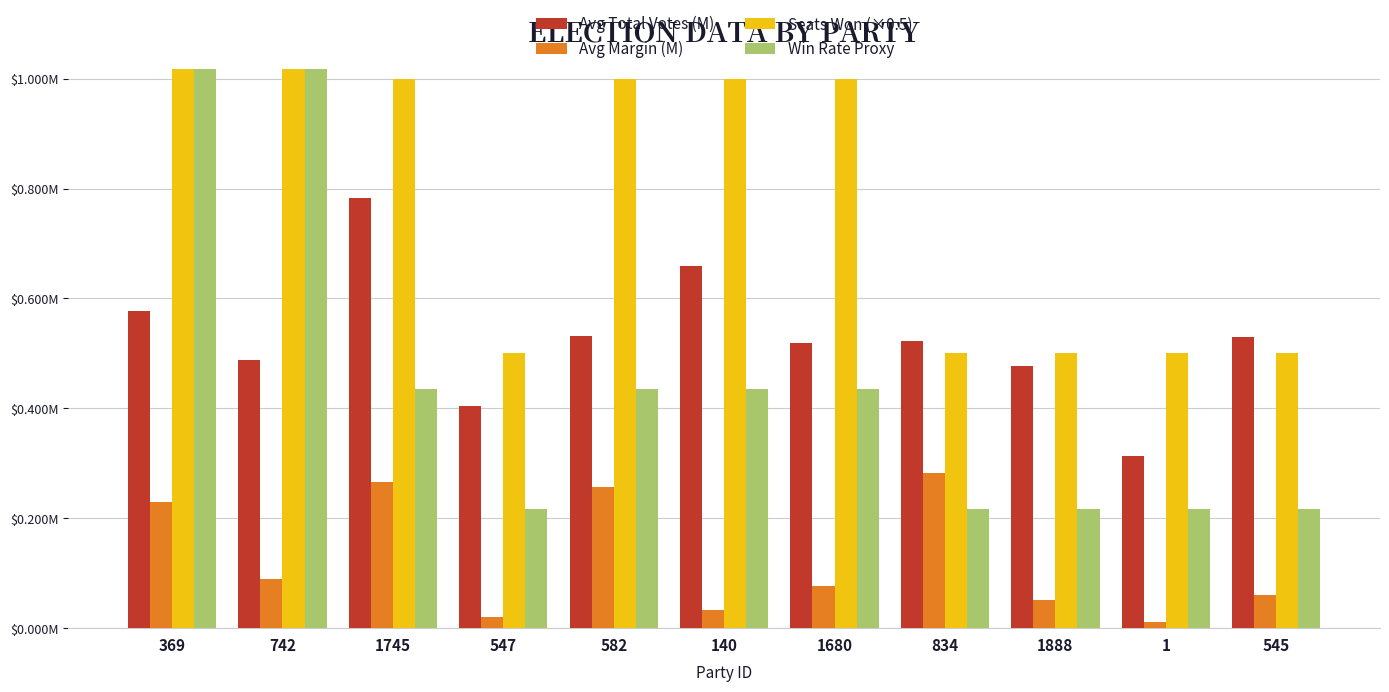

What is the total value across all series at 140?

2.1